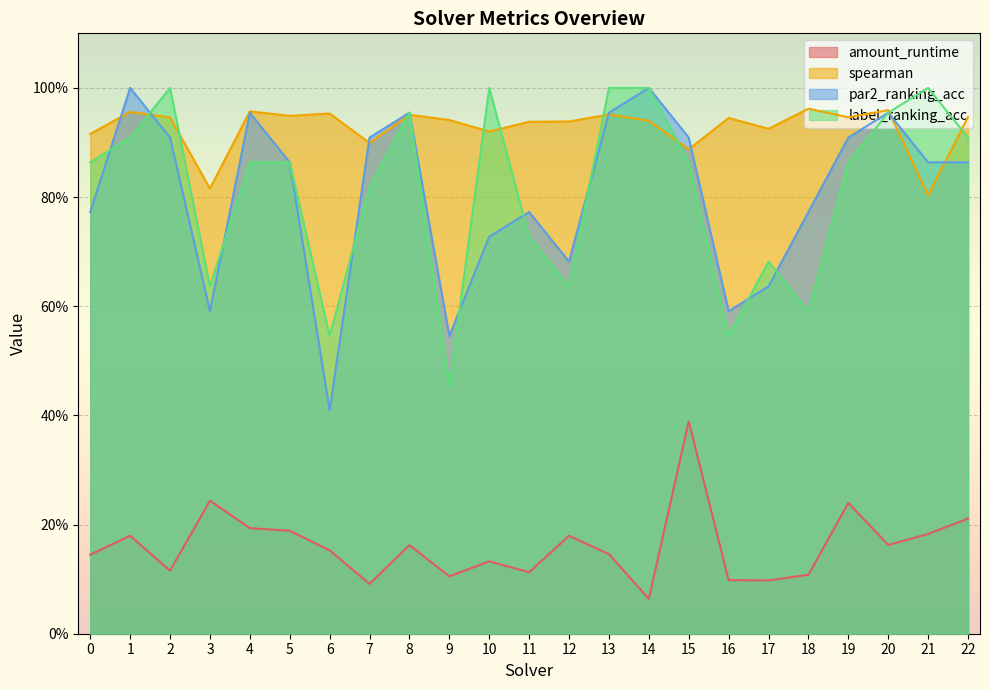

What is the greatest value displayed?

1.0